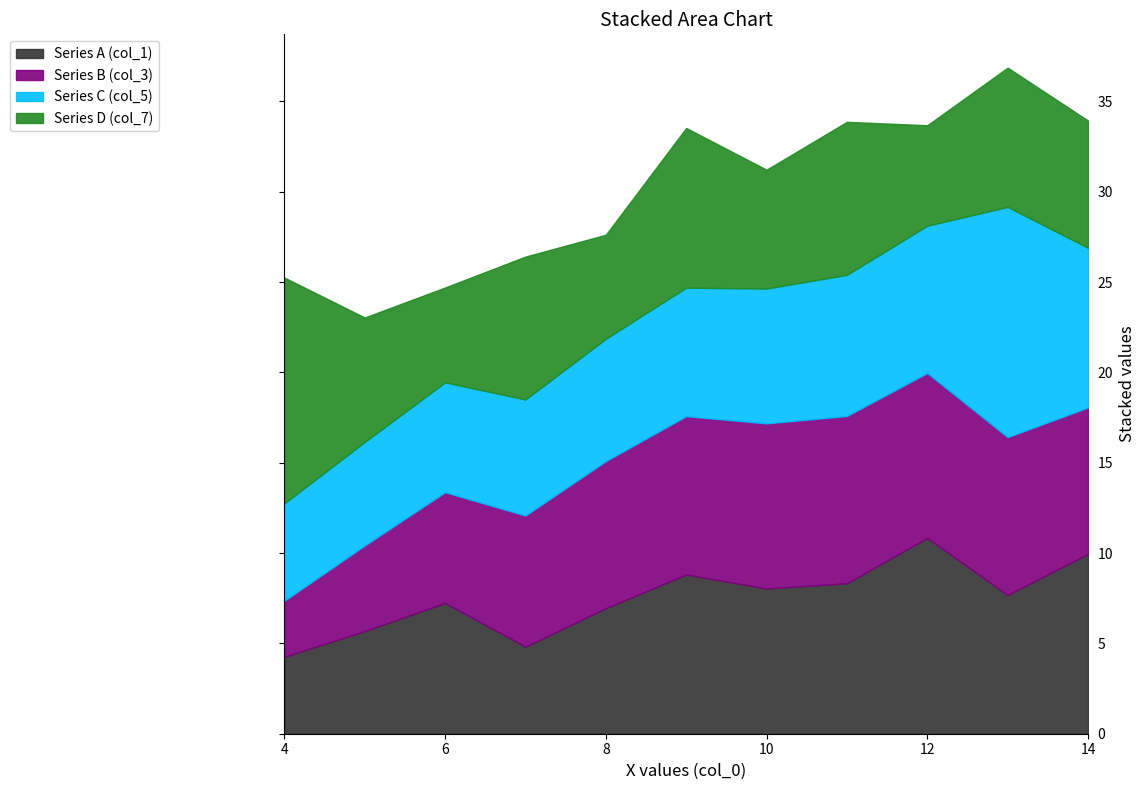

Is the value of Series A (col_1) at 5 greater than the value of Series C (col_5) at 10?

No